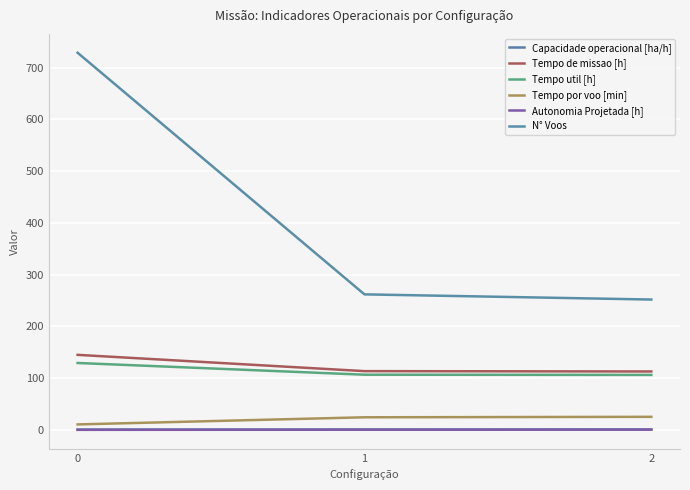

Where does the Tempo por voo [min] series first go above 24?

1